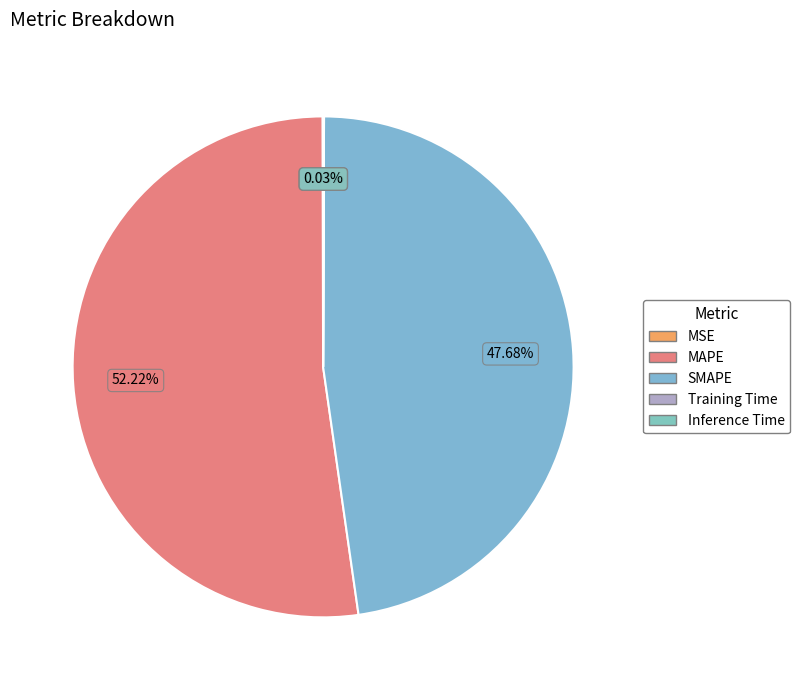

Is it true that SMAPE is 58% of the pie?

False